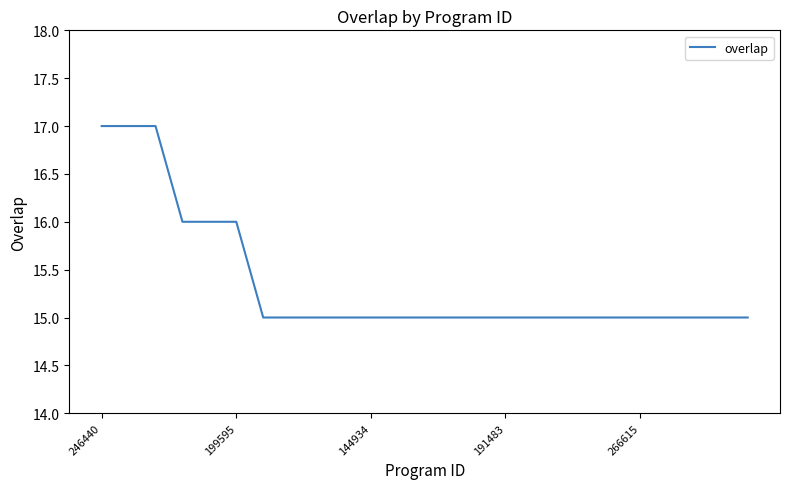

Count the number of categories in the chart.

25